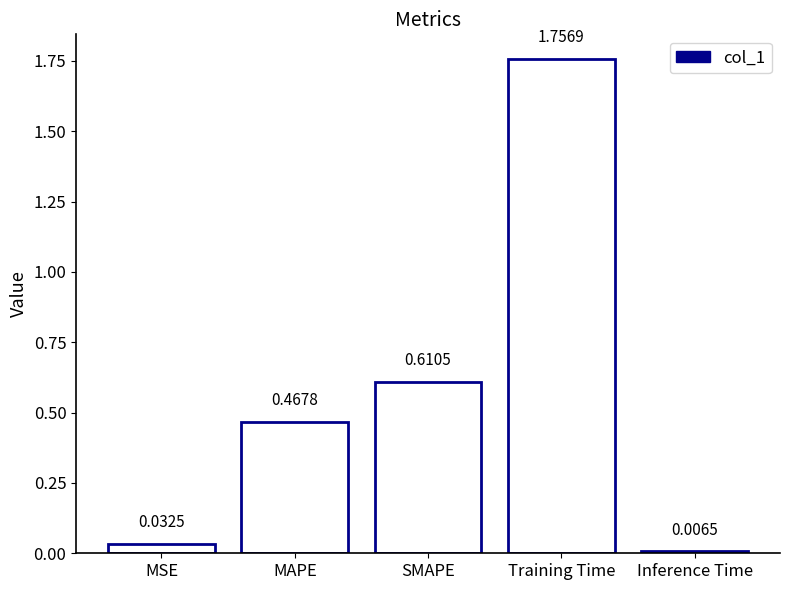

Reading right to left, extract all data points from this chart.

Inference Time=0.0	Training Time=1.8	SMAPE=0.6	MAPE=0.5	MSE=0.0